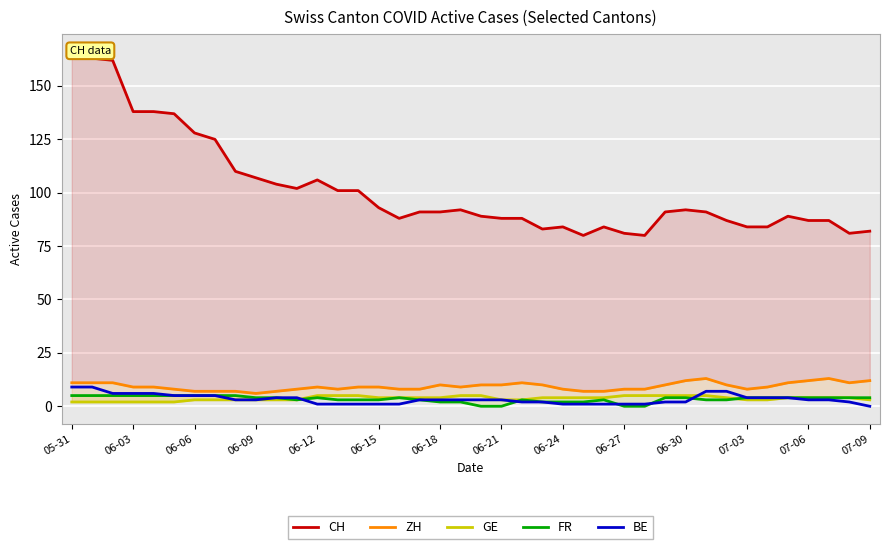

Is it true that BE equals 1 at 06-15?

True